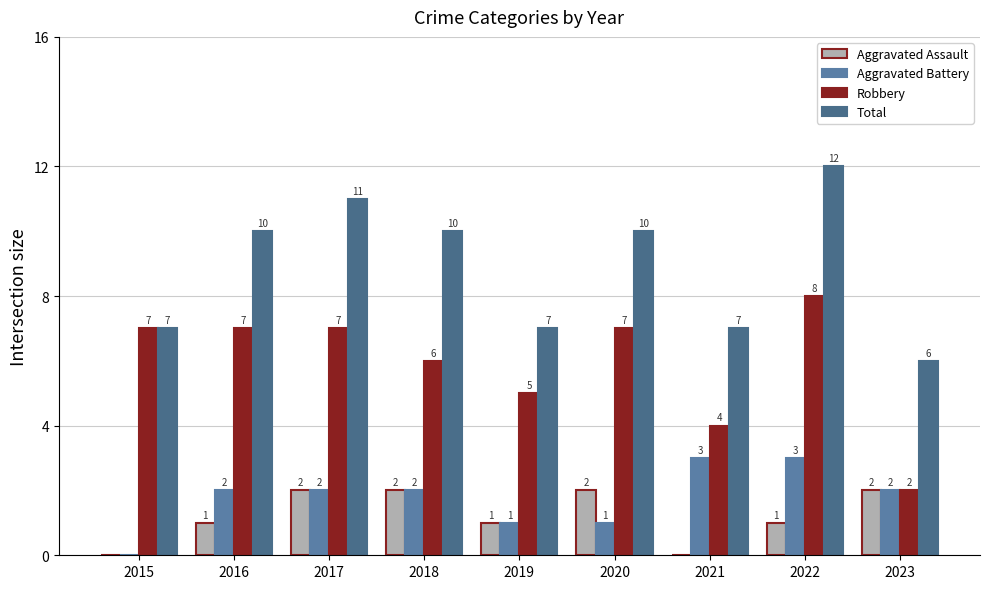

Reading left to right, transcribe all the data shown in this chart.

Aggravated Assault: 0	1	2	2	1	2	0	1	2
Aggravated Battery: 0	2	2	2	1	1	3	3	2
Robbery: 7	7	7	6	5	7	4	8	2
Total: 7	10	11	10	7	10	7	12	6